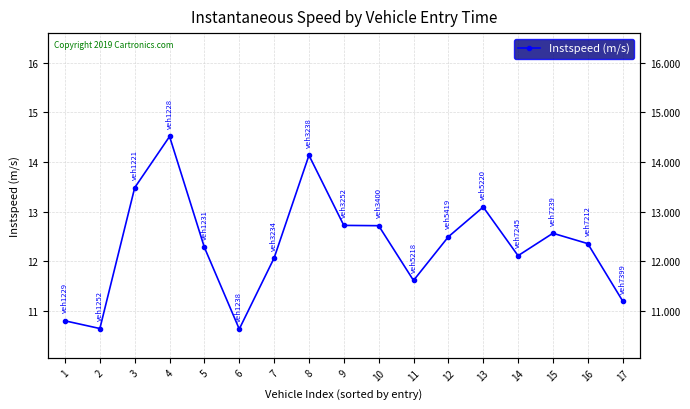

At which category does the data reach its first local valley?

2